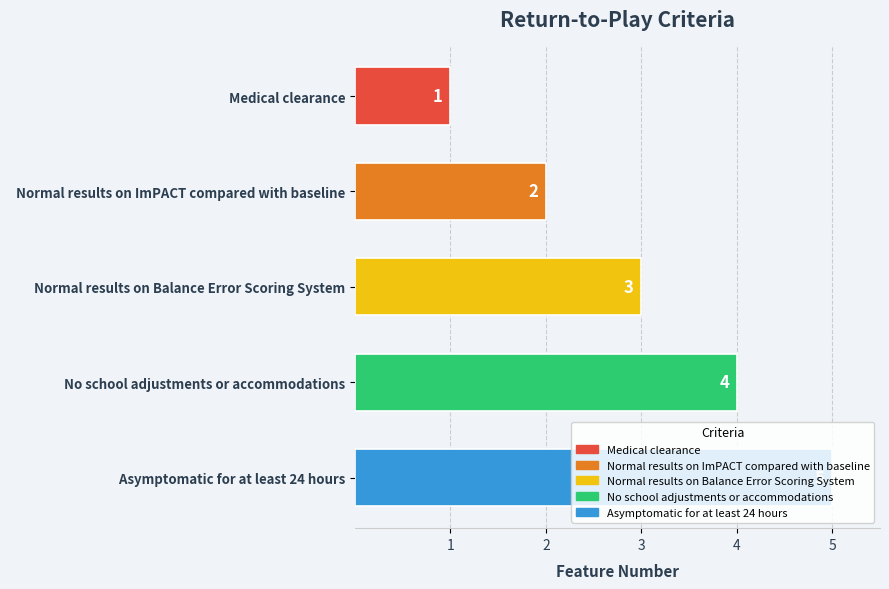

List the labels in order of value, largest first.

  Asymptomatic for at least 24 hours,   No school adjustments or accommodations,   Normal results on Balance Error Scoring System,   Normal results on ImPACT compared with baseline,   Medical clearance